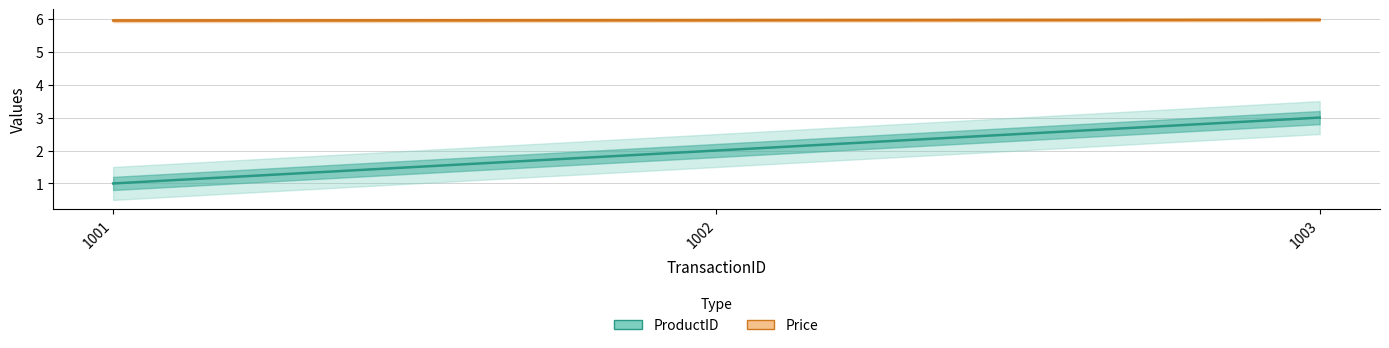

Does the chart have visible grid lines?

Yes